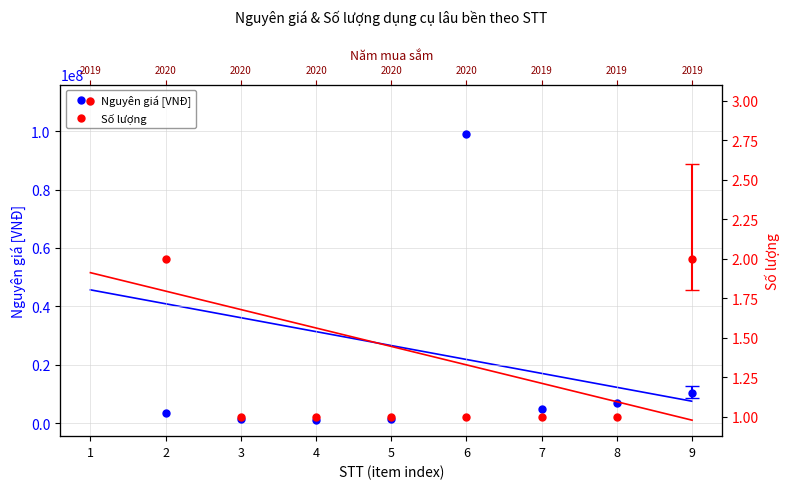

True or false: Nguyên giá [VNĐ] and Số lượng intersect in this chart.

False